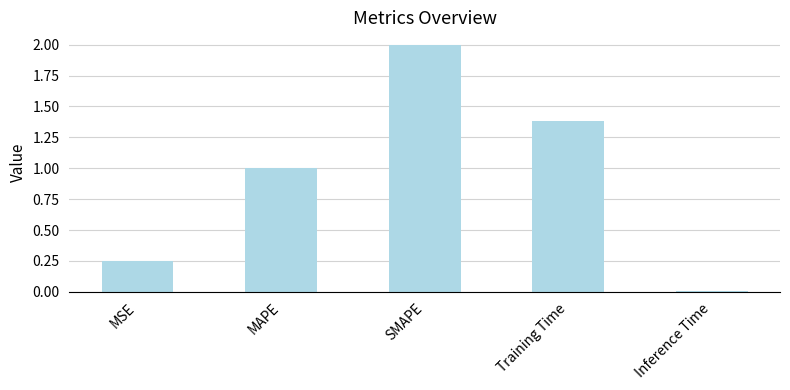

What is the change in value from MSE to SMAPE?

+1.8